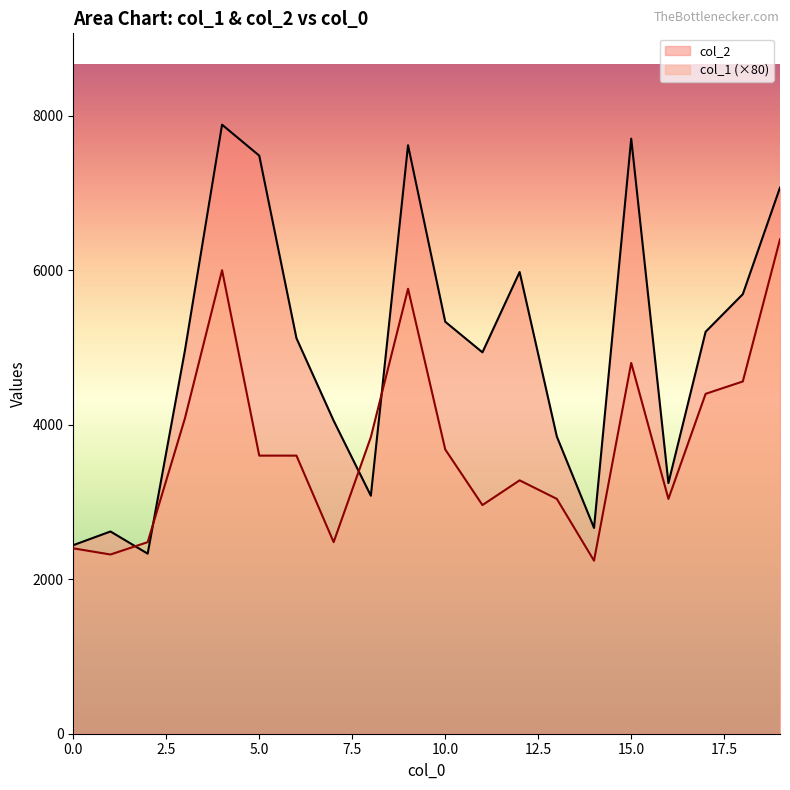

At which category does the chart reach its minimum across all series?

14